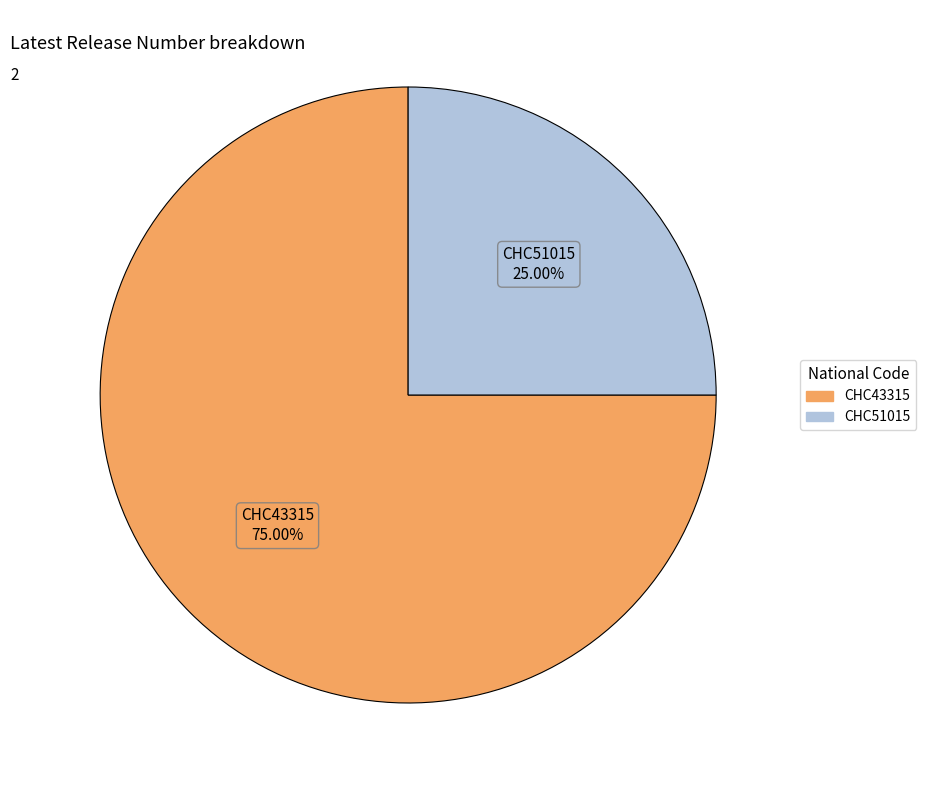

Does any single category account for the majority?

Yes